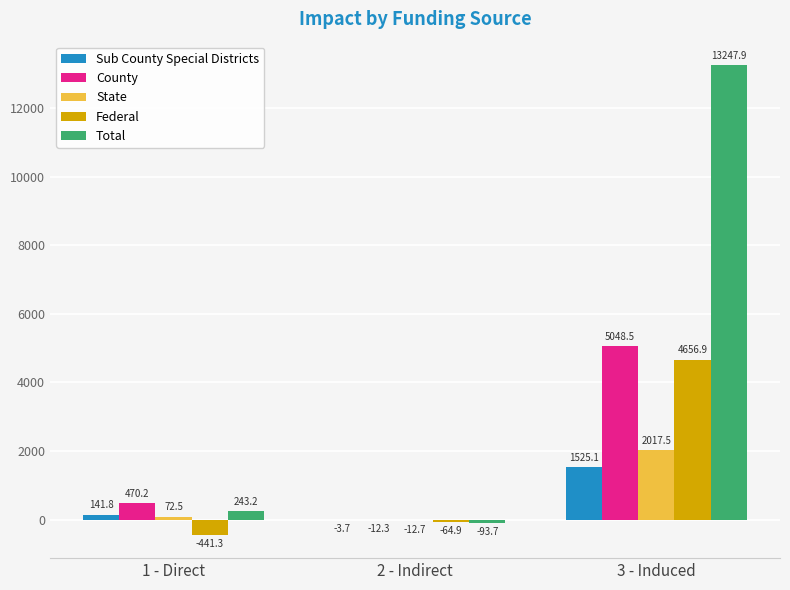

How many data points in Sub County Special Districts are above 141?

2